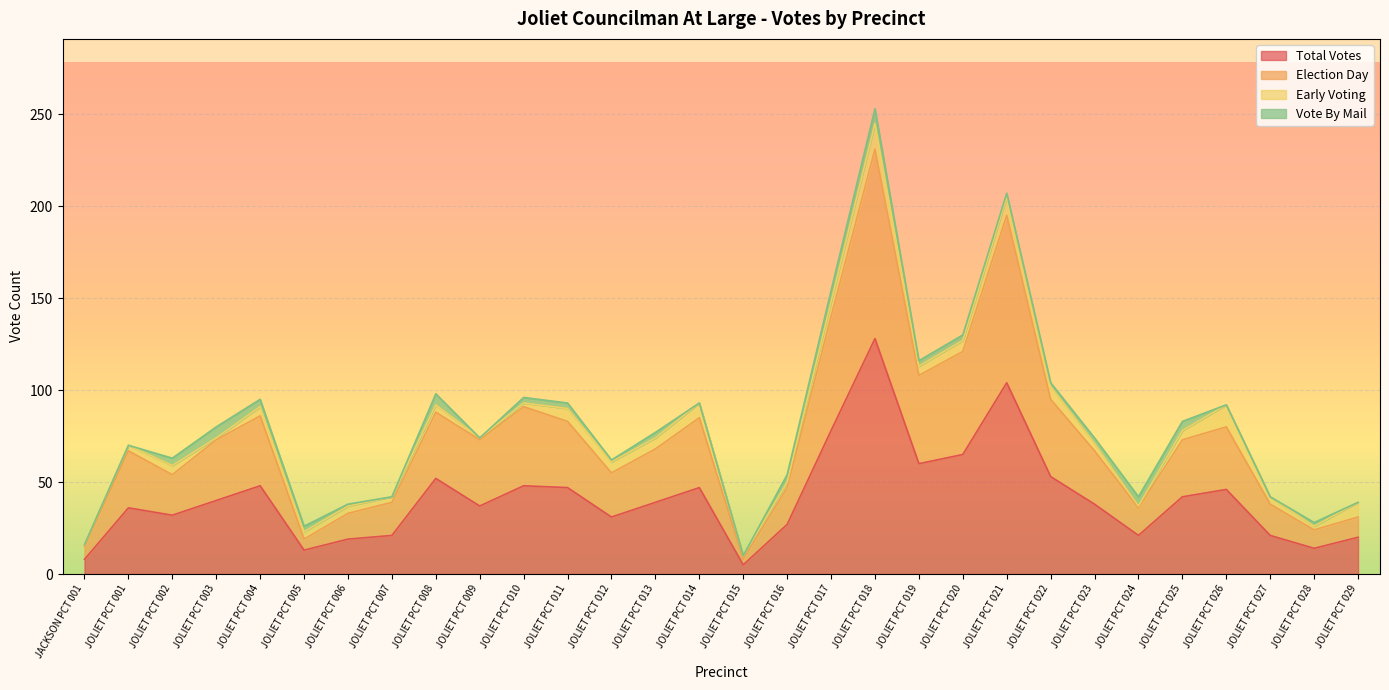

In Election Day, how many points are lower than both neighbors (excluding endpoints)?

8